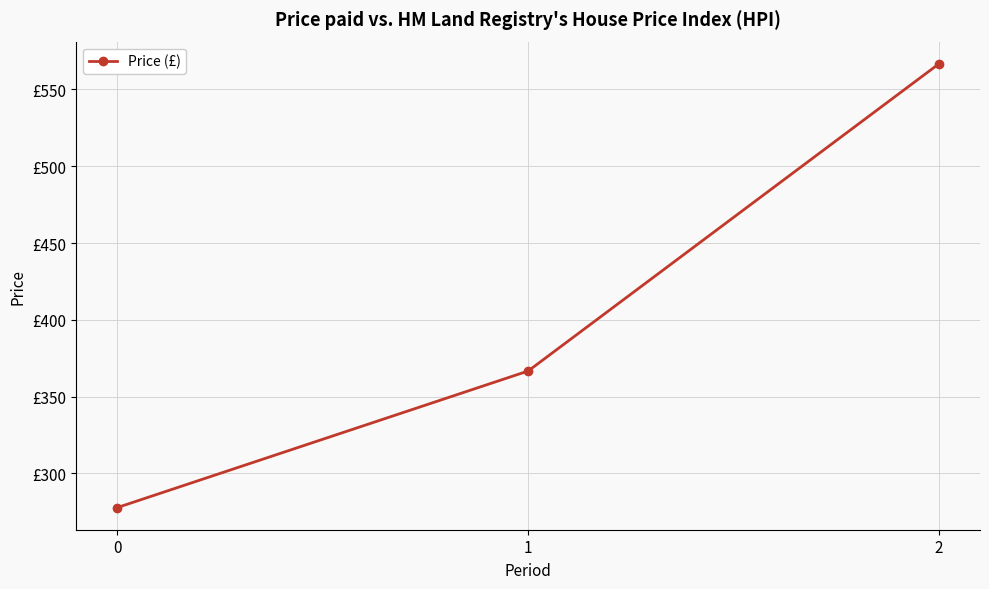

Is this an area chart (filled region under the line)?

No